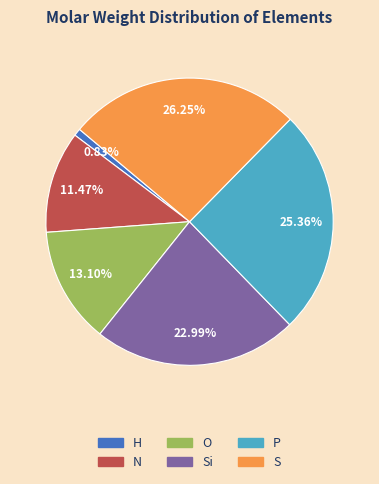

Does any single category account for the majority?

No